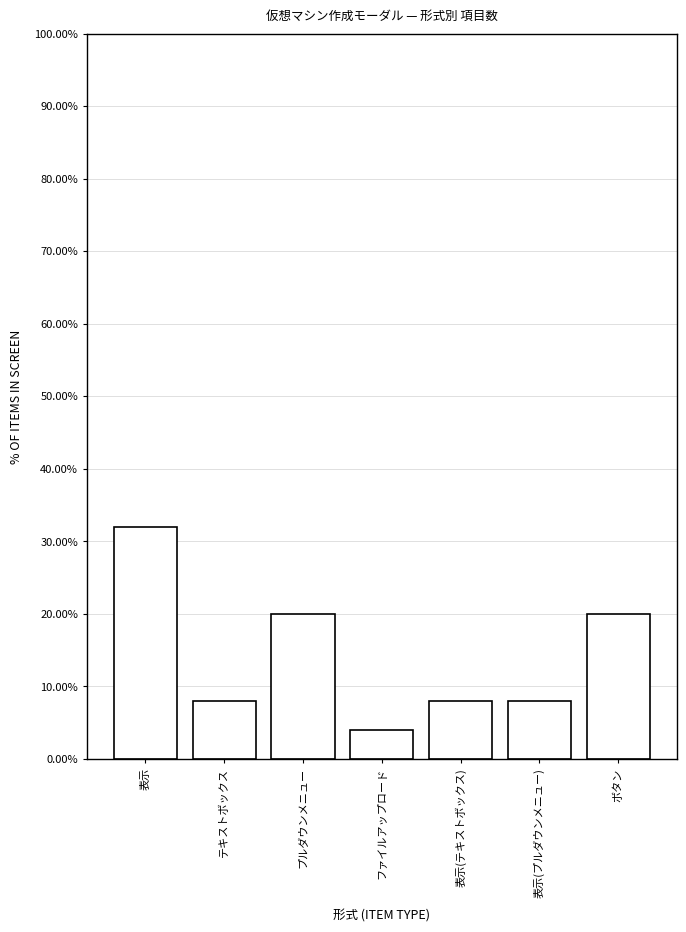

Reading left to right, extract all data points from this chart.

32	8	20	4	8	8	20